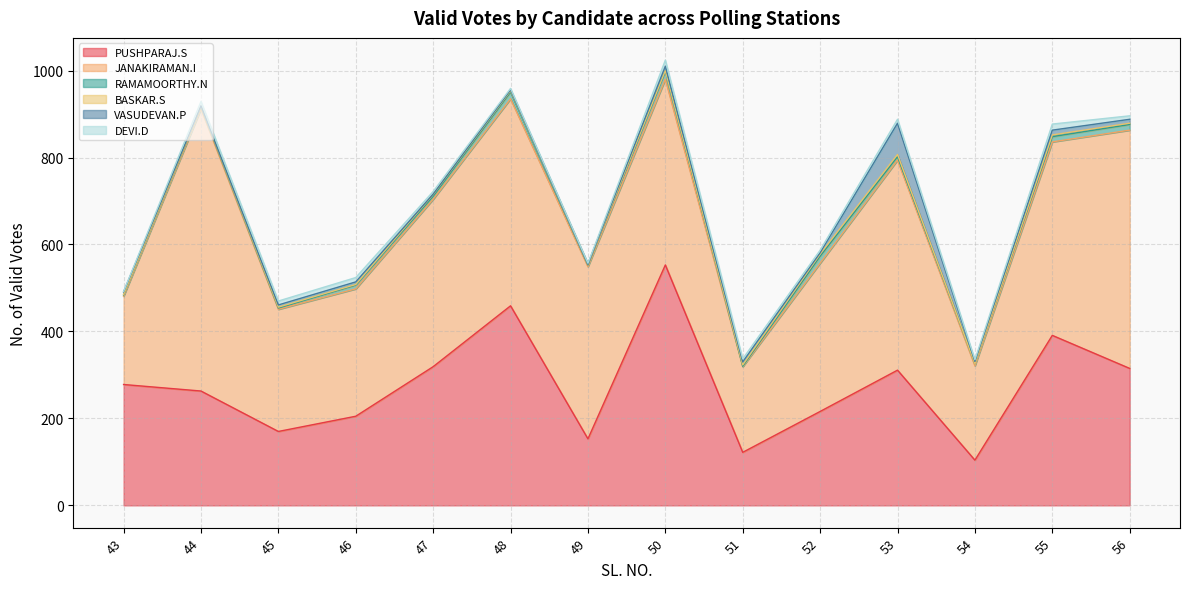

How many values in the BASKAR.S series are below 3?

7